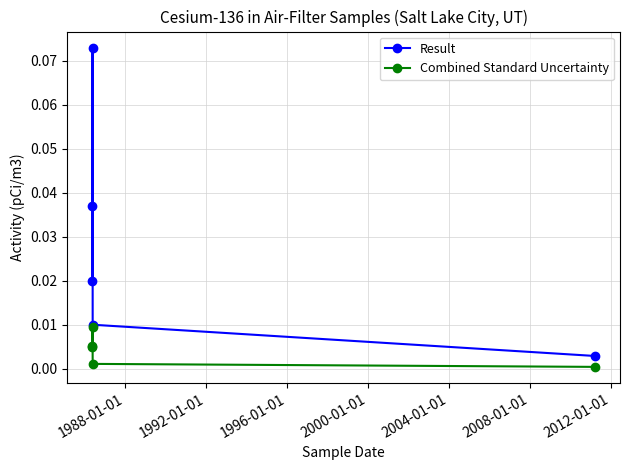

Which series has the largest total across all categories?

Result